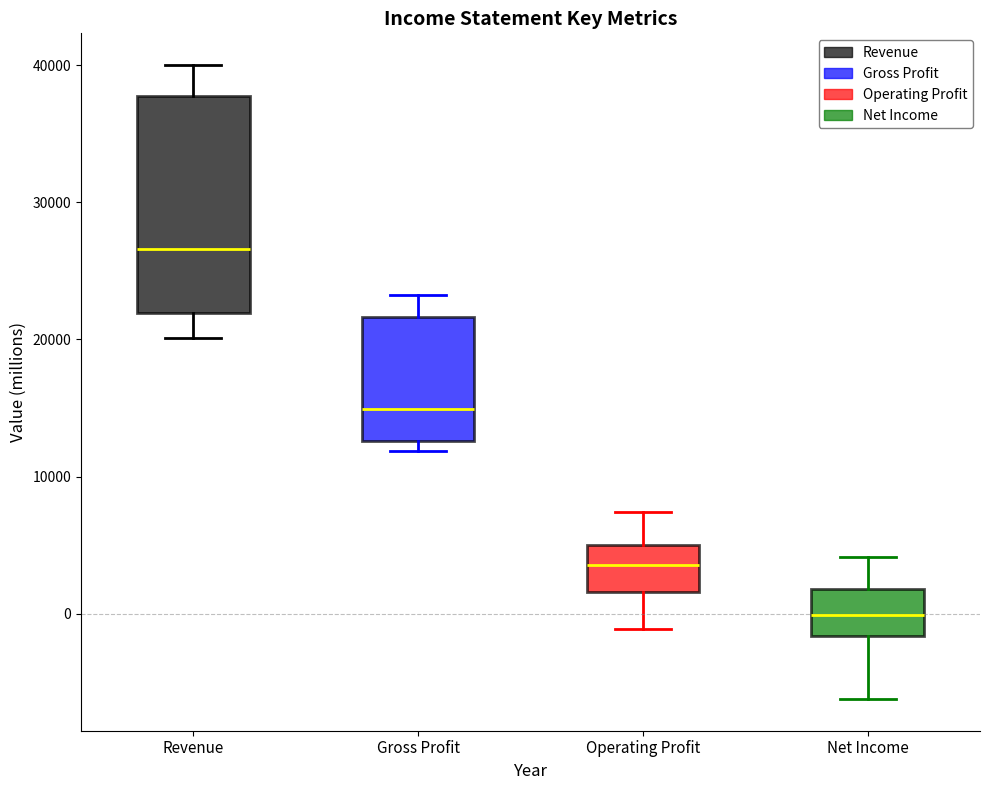

Comparing the boxes themselves (not the whiskers), which one is the tallest?

Revenue